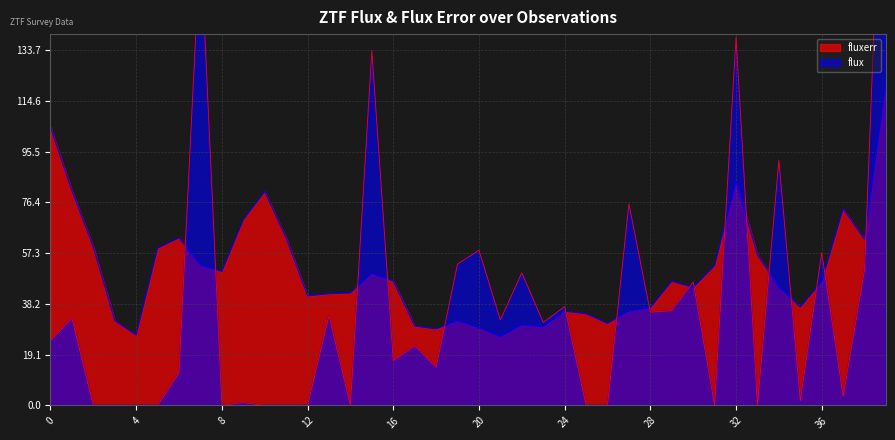

What is the difference between the flux values at 2 and 23?

31.3